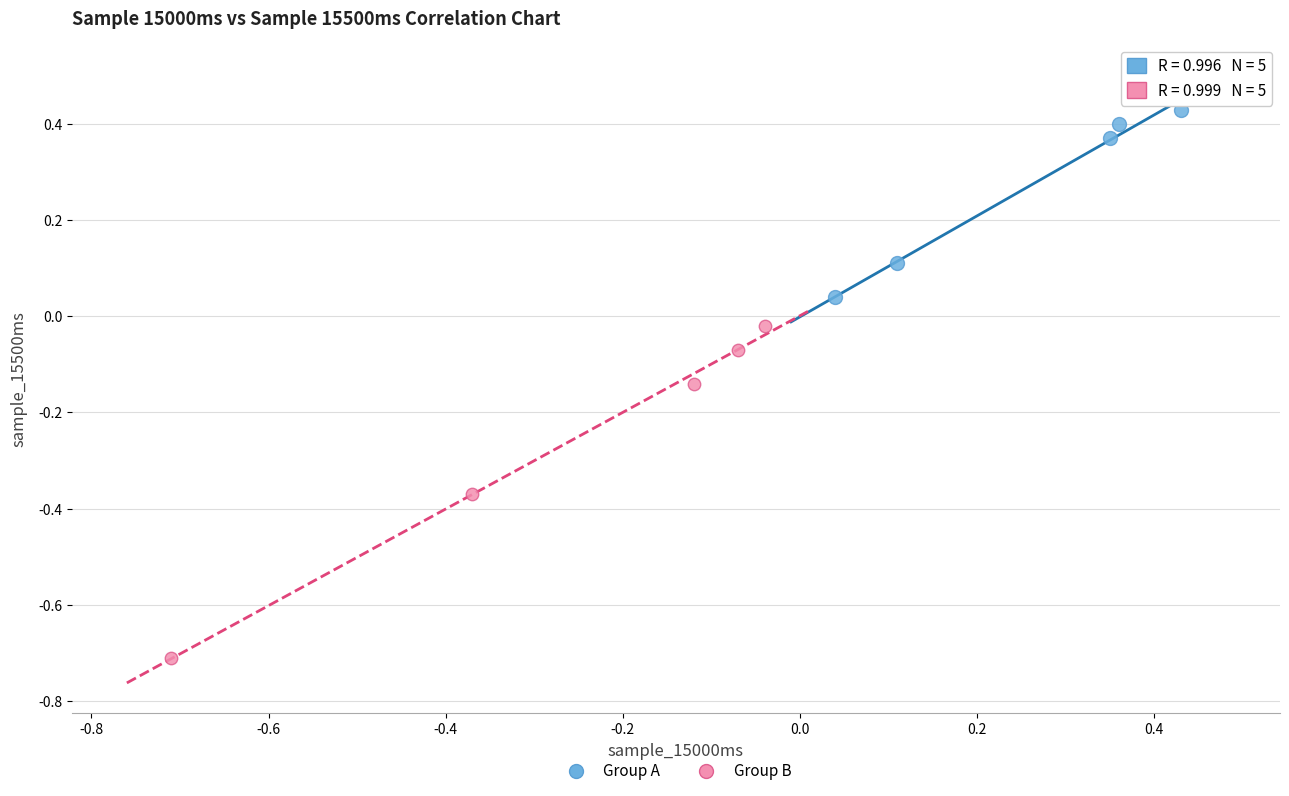

Which series contains the lowest Y value?

Group B